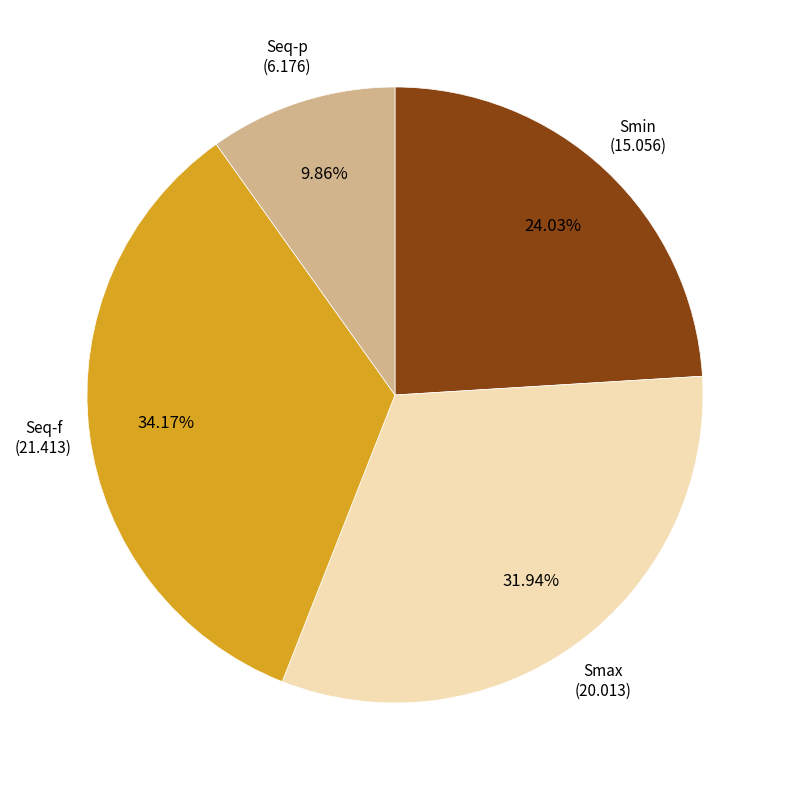

To the nearest percent, what is the difference between the largest and smallest slice percentages?

24%